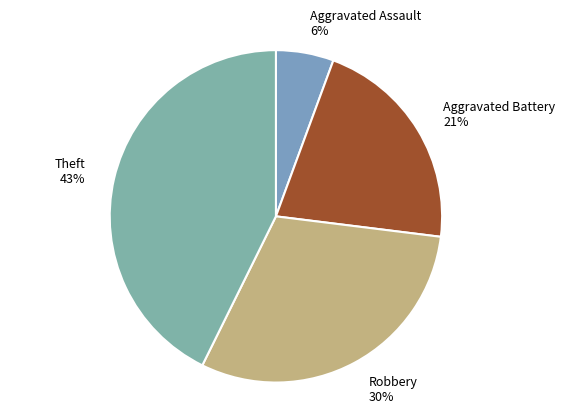

What percentage is the Aggravated Battery slice, to the nearest percent?

21%